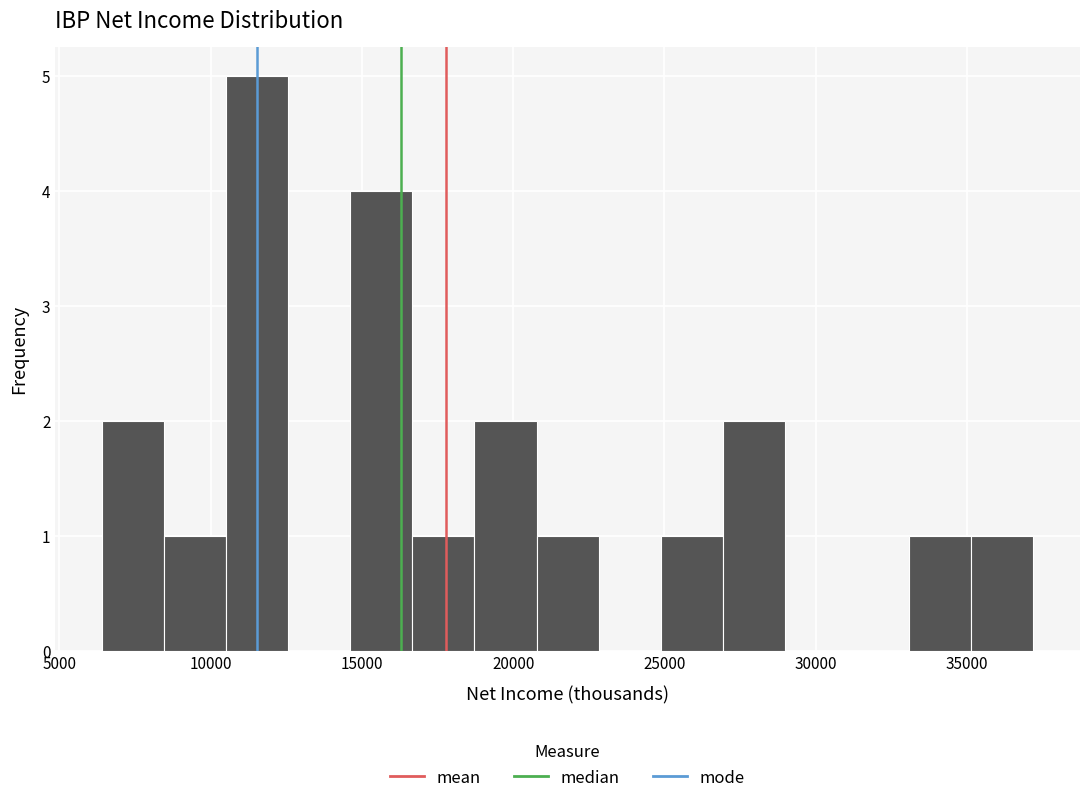

Reading left to right, list every bar in this chart as the range it spans on the x-axis followed by its height. Neither the bar edges nor the heights are printed on the chart, so give them approximately, as read against the axes.

6500 to 8500: 2
8500 to 10500: 1
10500 to 12500: 5
12500 to 14500: 0
14500 to 16500: 4
16500 to 18500: 1
18500 to 21000: 2
21000 to 23000: 1
23000 to 25000: 0
25000 to 27000: 1
27000 to 29000: 2
29000 to 31000: 0
31000 to 33000: 0
33000 to 35000: 1
35000 to 37000: 1